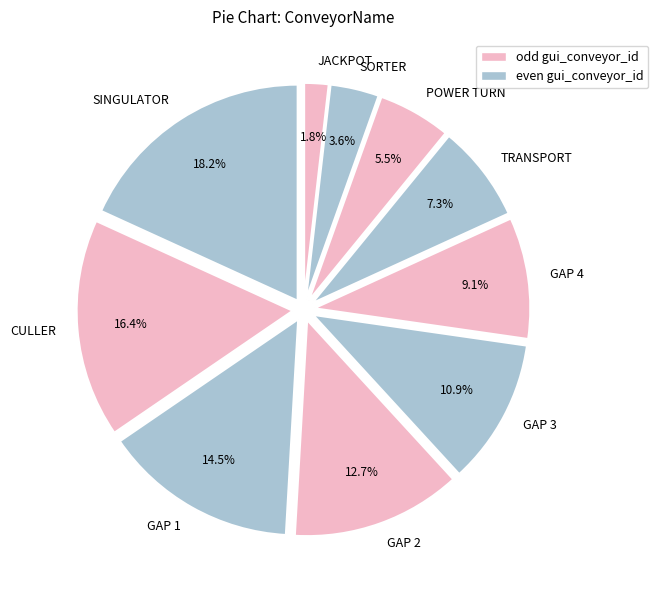

Which category has the smallest portion of the pie?

JACKPOT